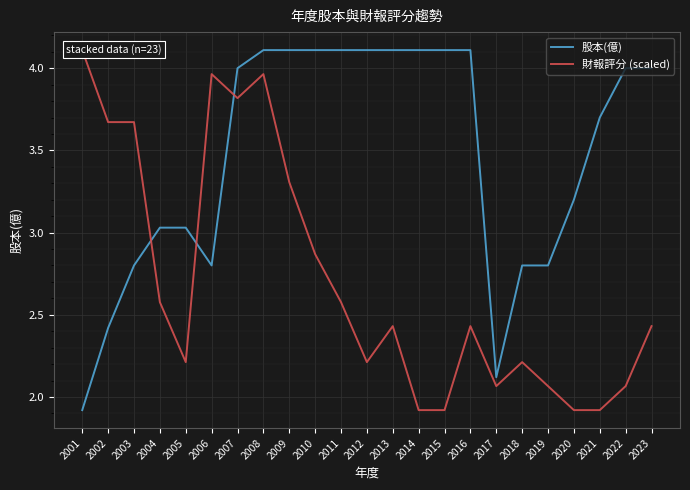

What is the approximate value of 財報評分 (scaled) at 2013?

2.4